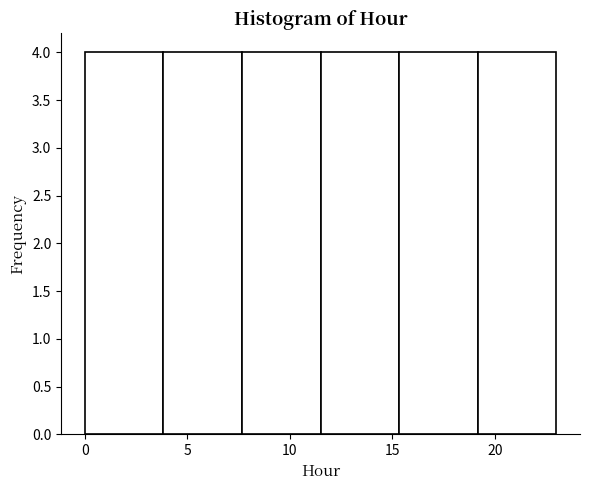

What is the height of the bar covering 11.5 to 15.5 on the x-axis? Neither the bar edges nor the heights are printed on the chart, so give them approximately, as read against the axes.

4